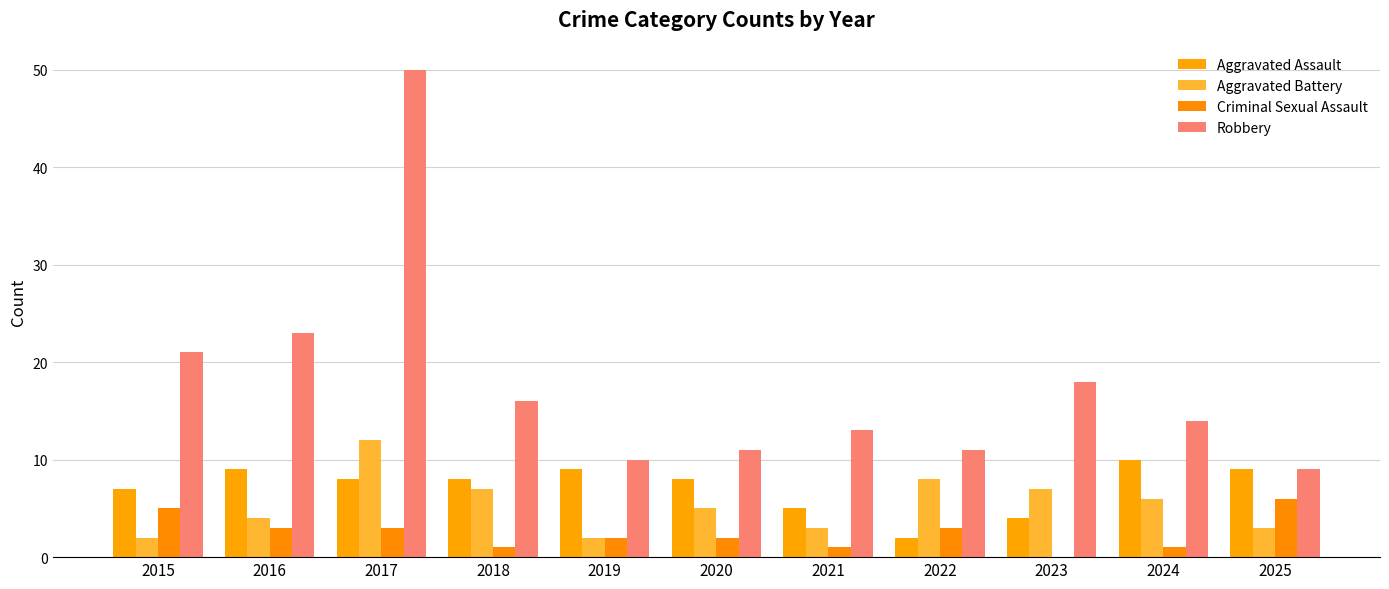

What is the maximum value for Robbery?

50